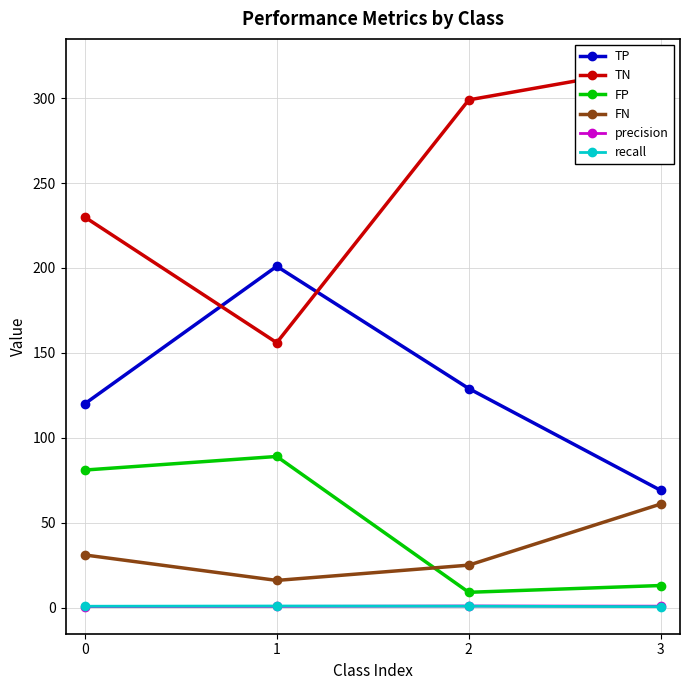

True or false: TN and TP cross at least once.

True